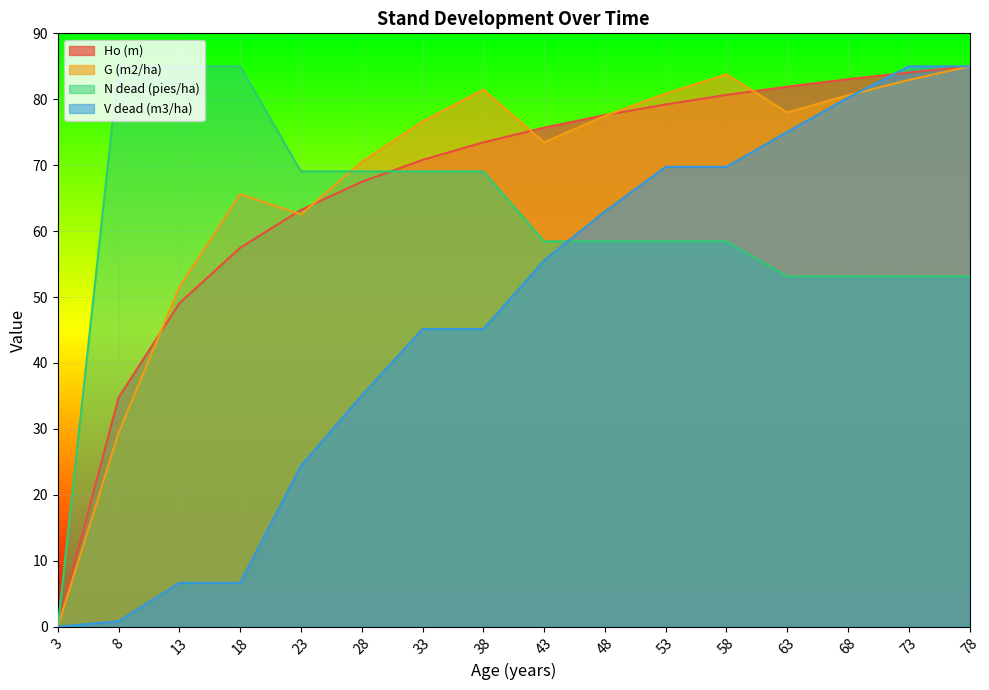

Which series has the largest total across all categories?

G (m2/ha)